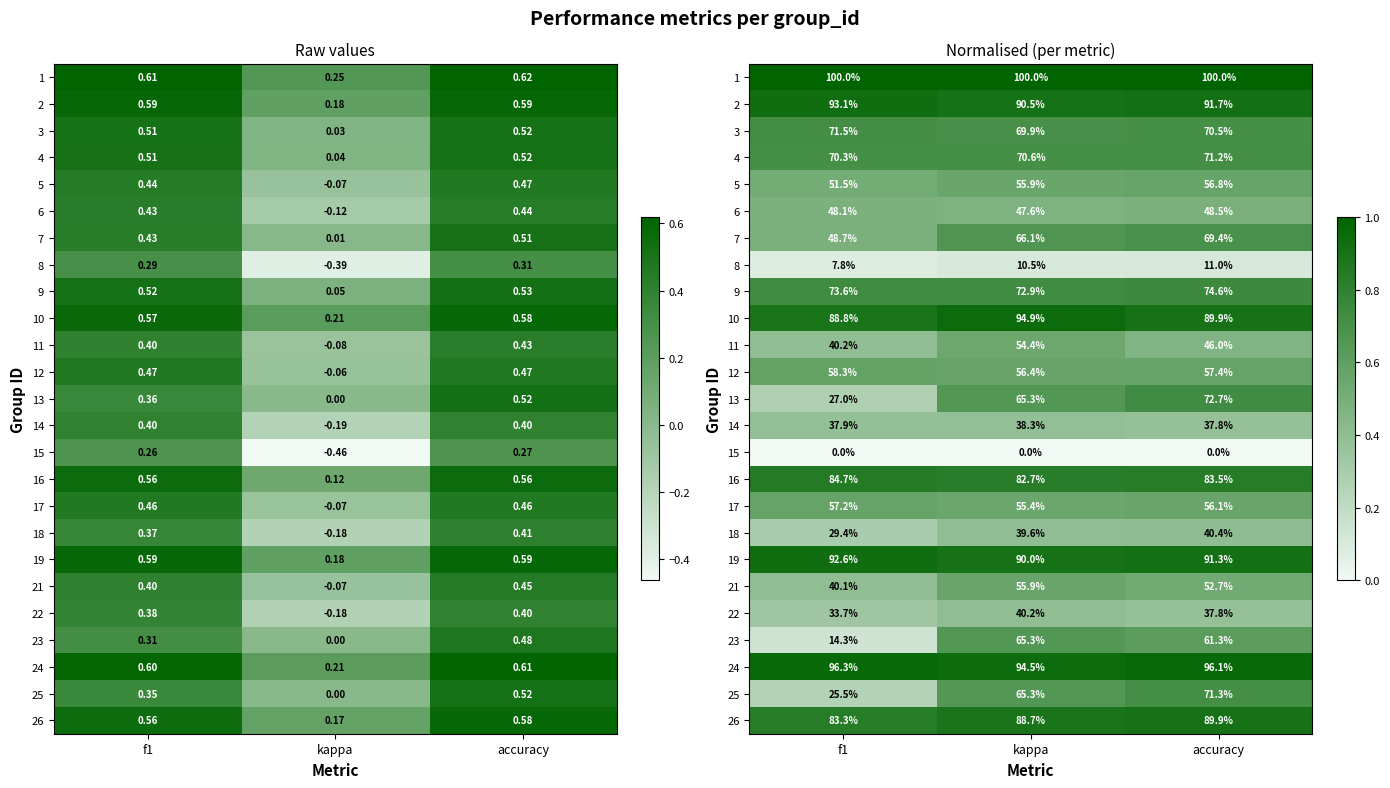

Count the 26 values in the range 0 to 1.

3